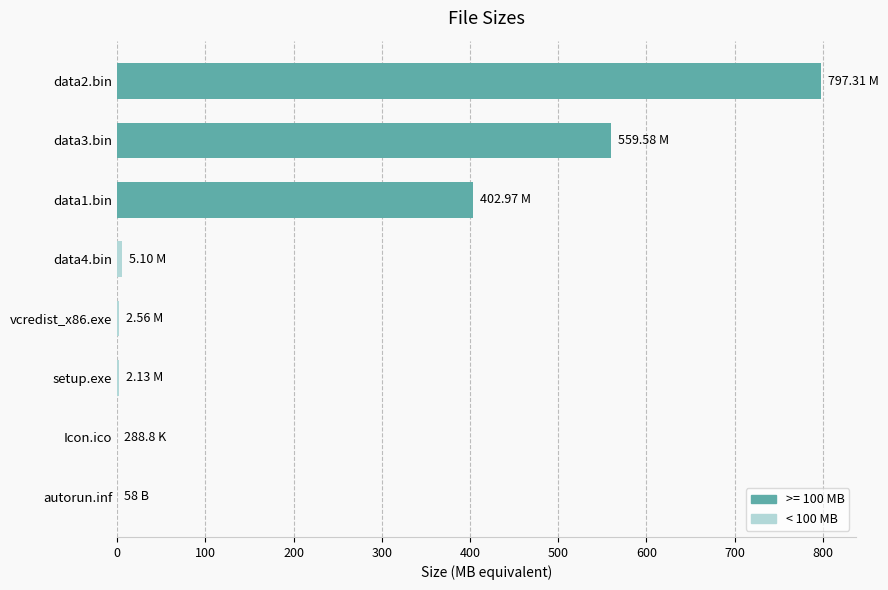

Which has a higher value, data3.bin or data1.bin?

data3.bin